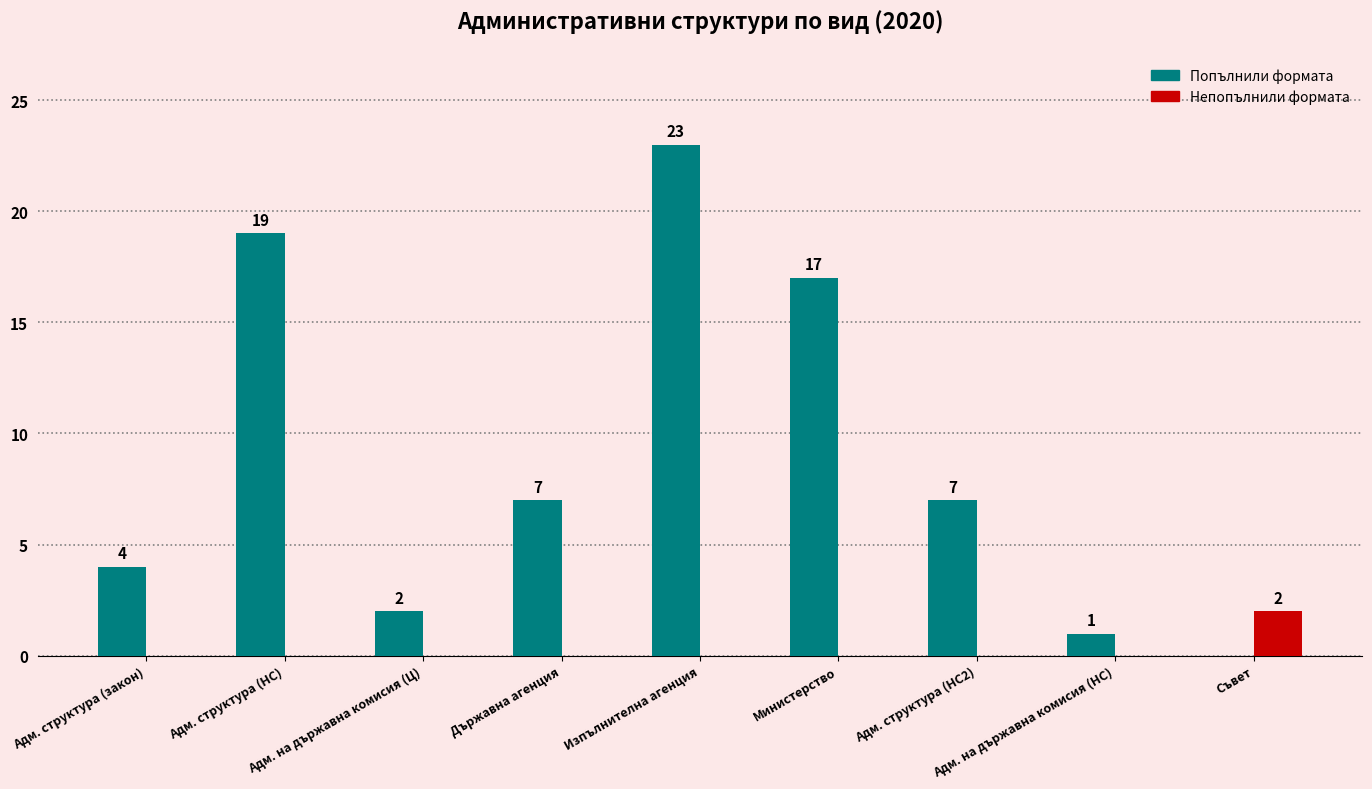

What are all the series names shown in the legend?

Попълнили формата, Непопълнили формата